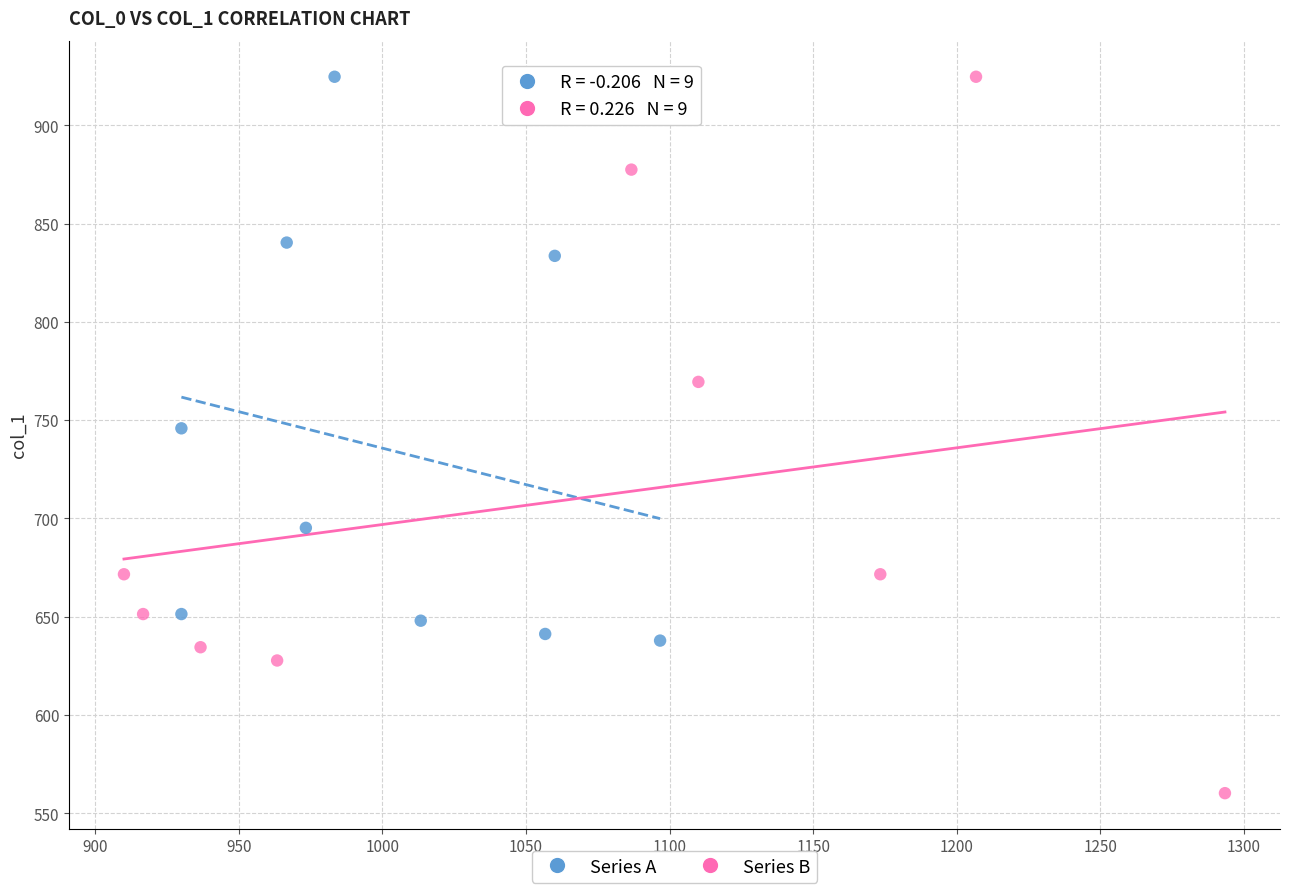

Which series reaches the minimum Y coordinate?

Series B